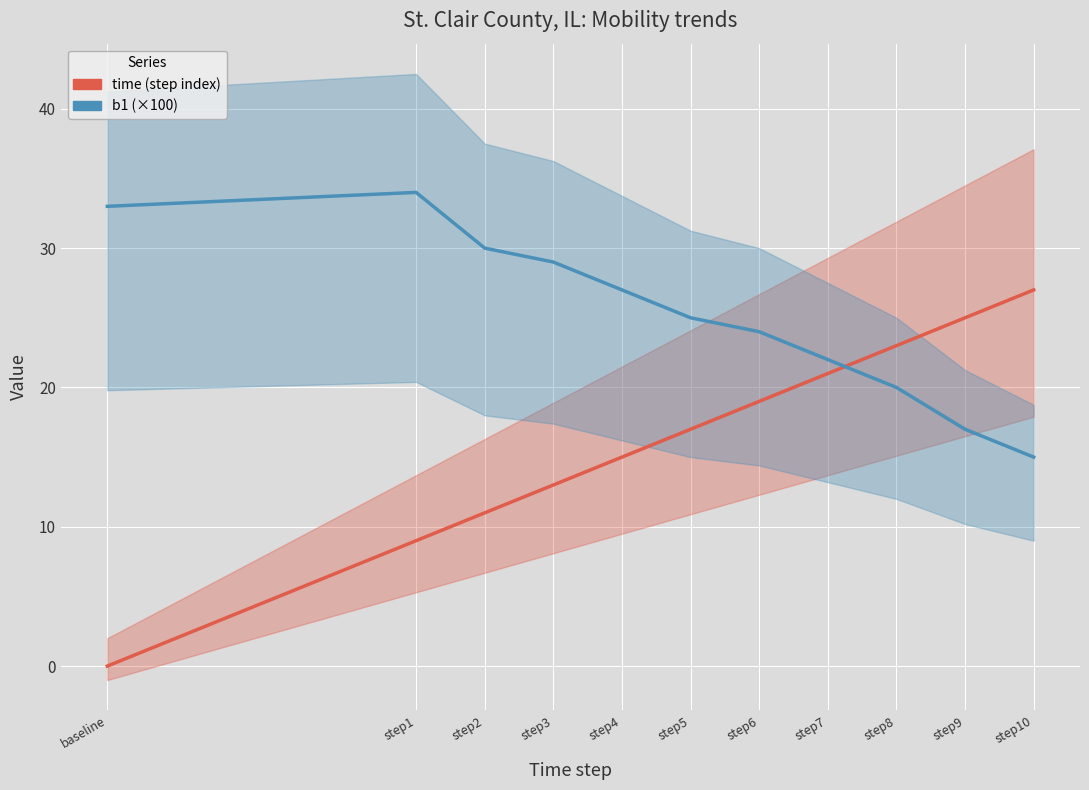

What is the label of the 3rd point from the left?

step2